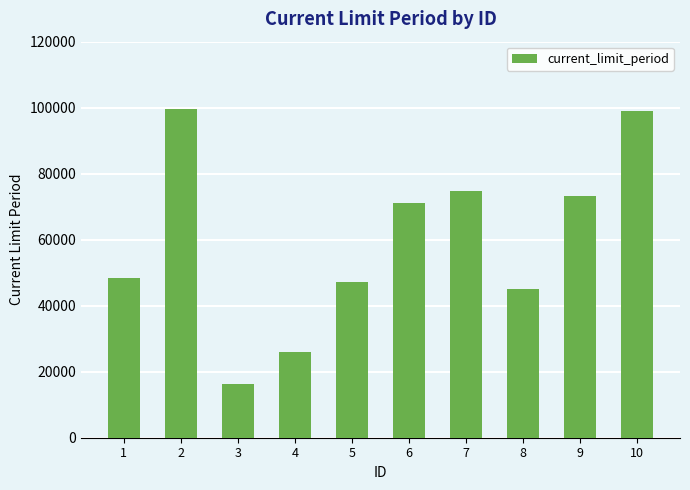

What is the difference between the values at 10 and 2?

633